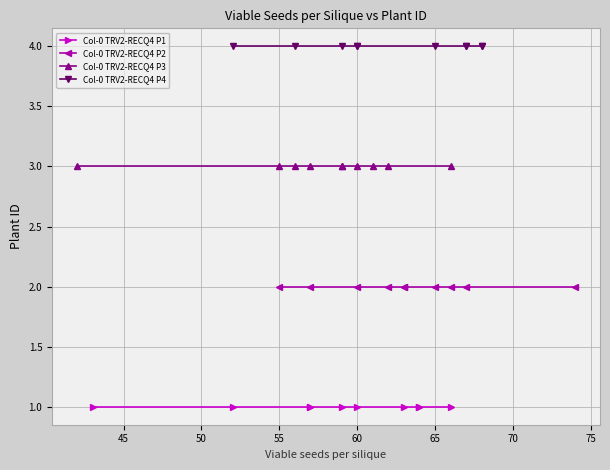

What is the difference between the highest and lowest values at 45?

3